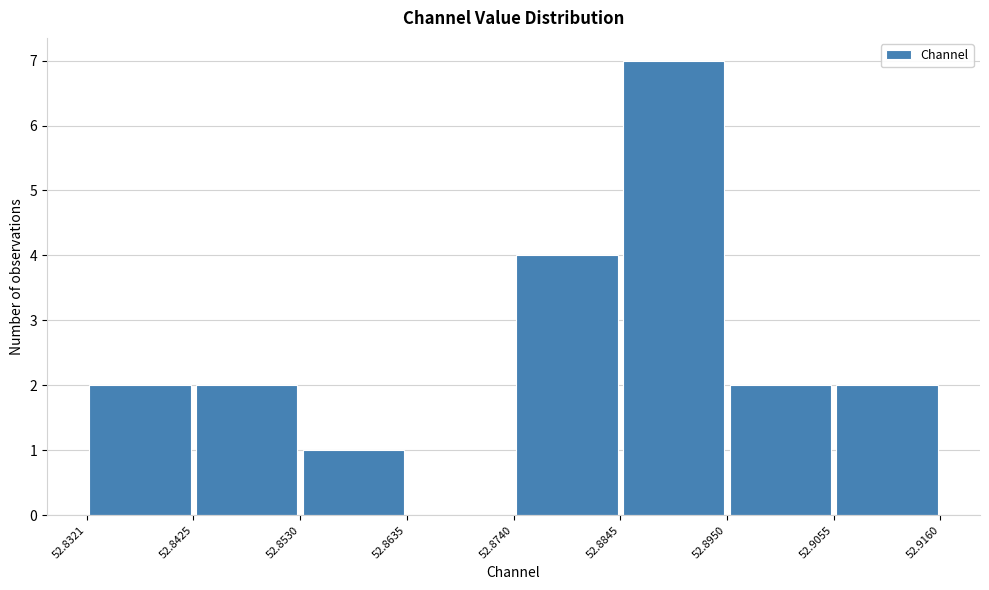

How tall is the bar that spans 52.8321 to 52.8425 on the x-axis? The values are not printed on the chart, so give them approximately, as read against the axis.

2